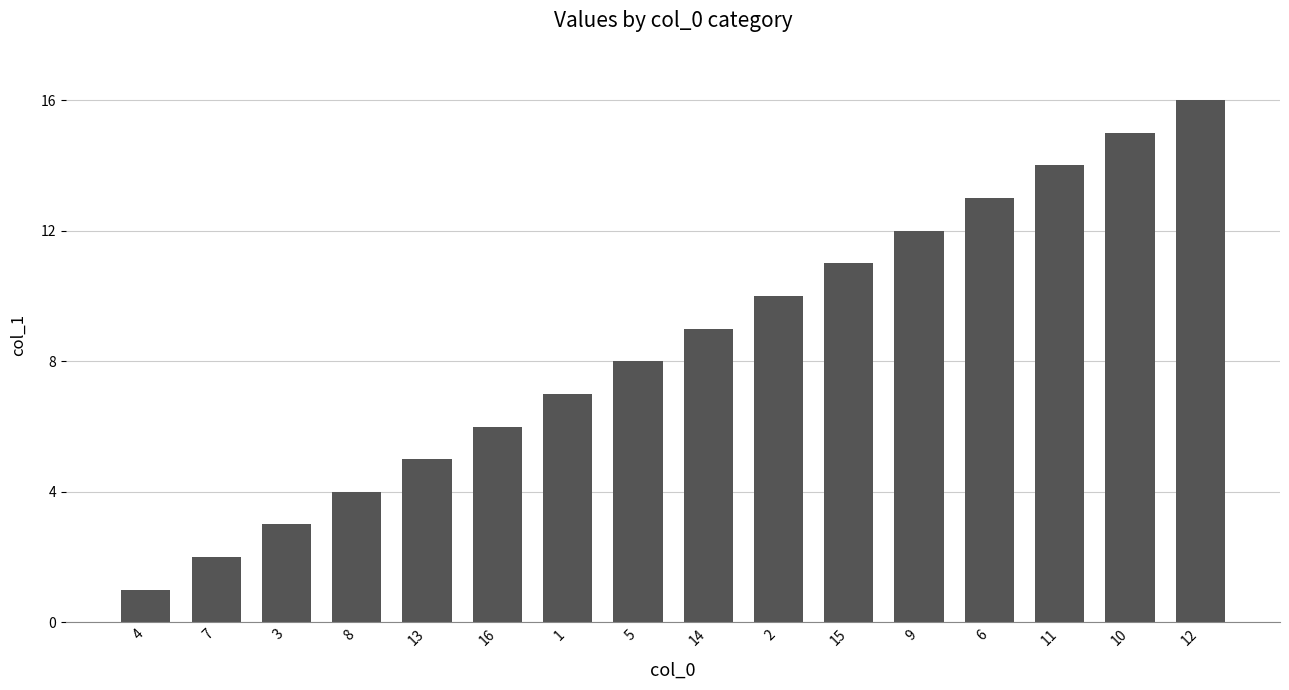

At which category does the chart reach its minimum across all series?

4